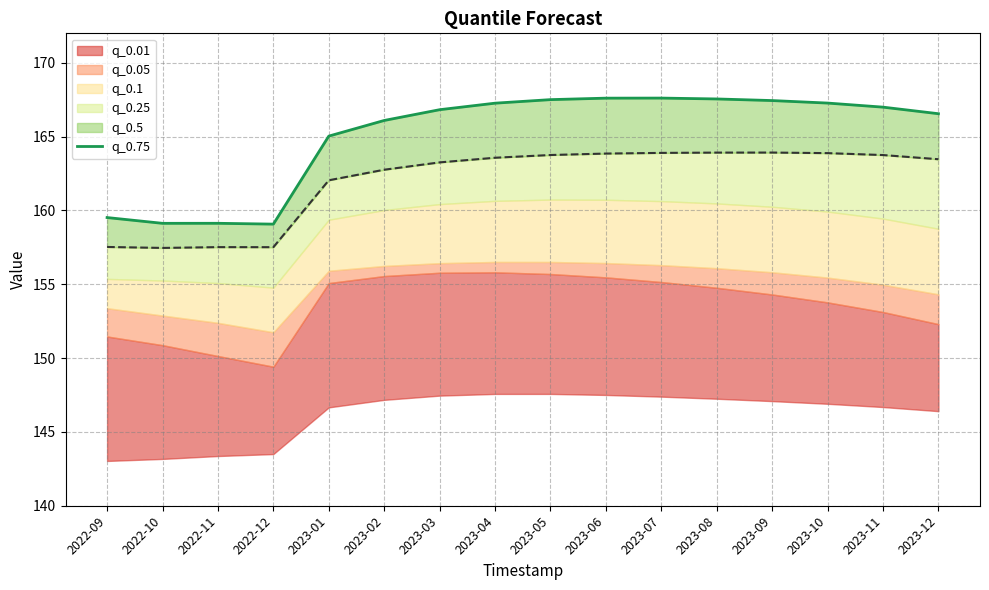

What is the change in value from 2022-12 to 2023-12?

+7.5